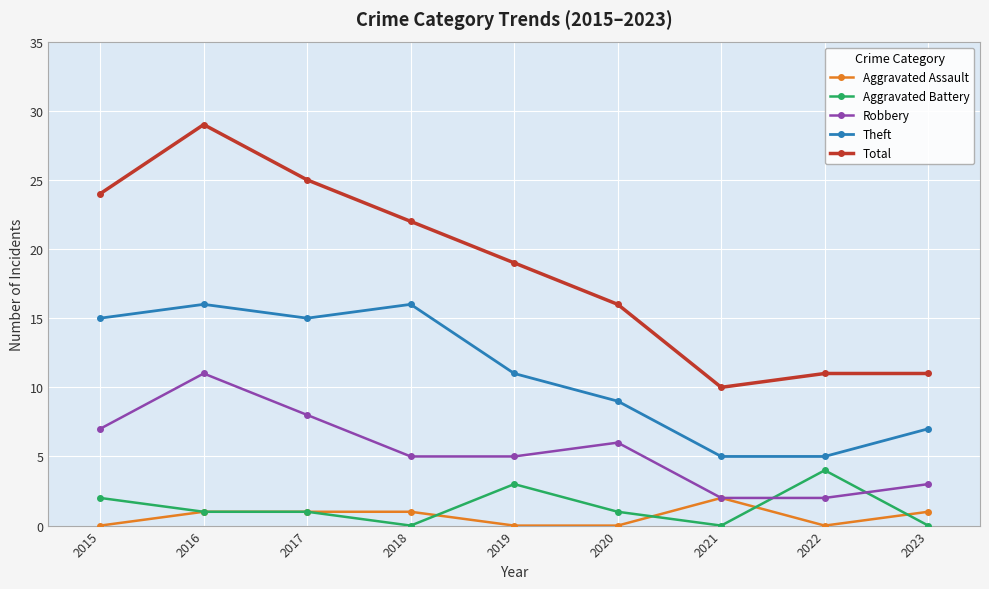

Which category has the highest value in the Aggravated Assault series?

2021